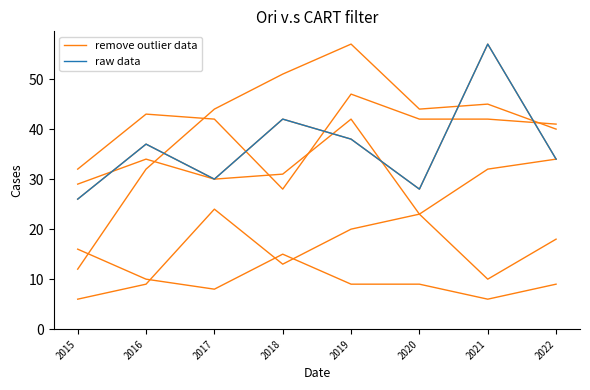

Is it true that remove outlier data equals 63 at 2019?

False